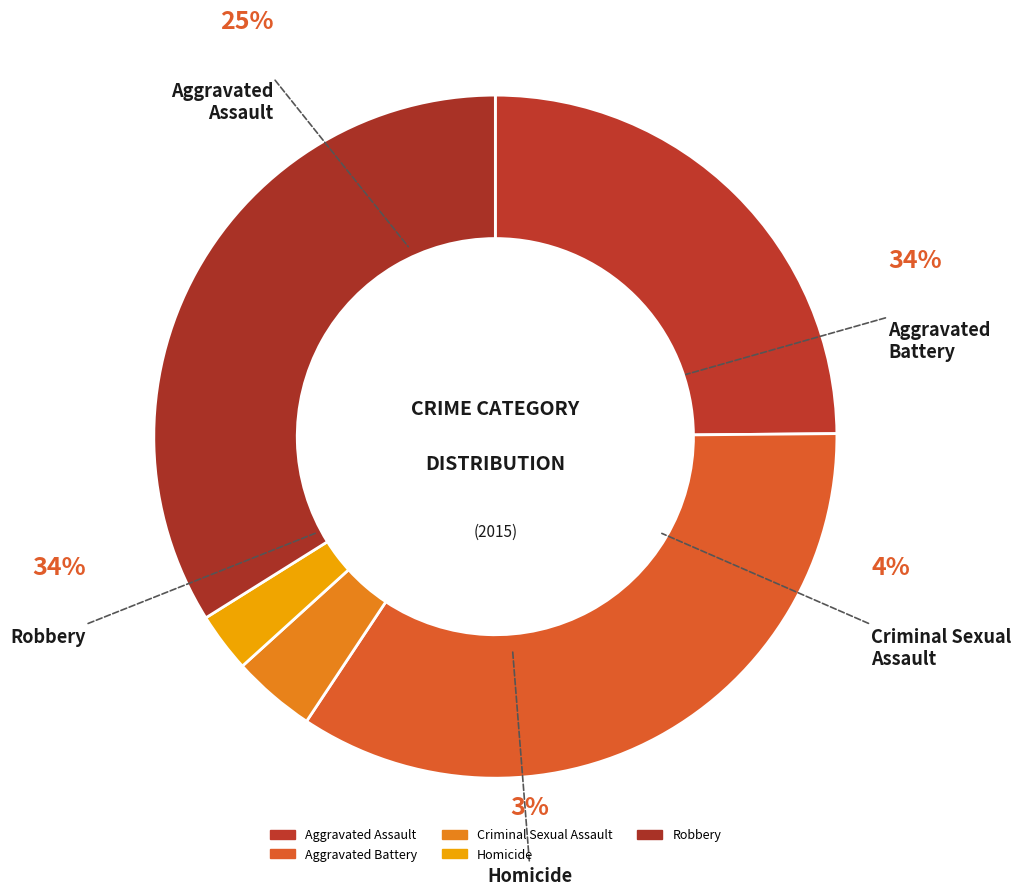

What portion of the pie excludes Aggravated Assault?

75.1%